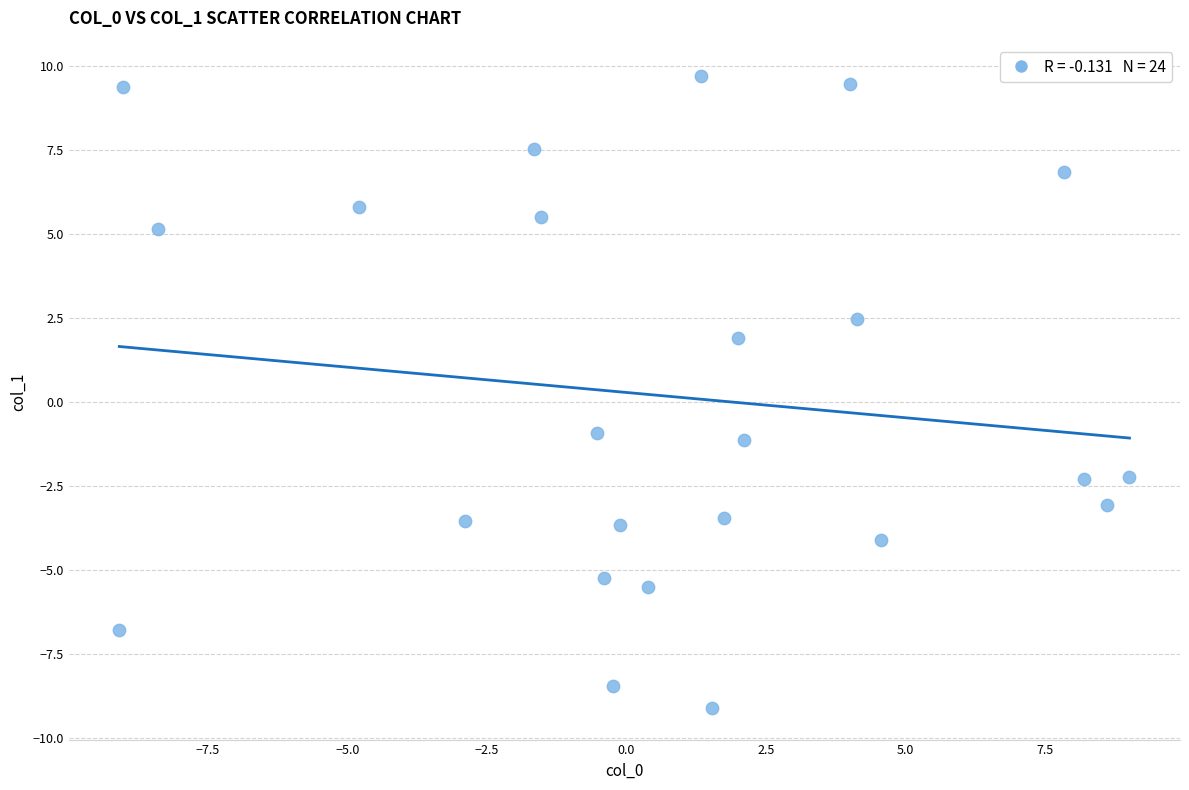

What is the range of Y values (max minus min)?

18.8